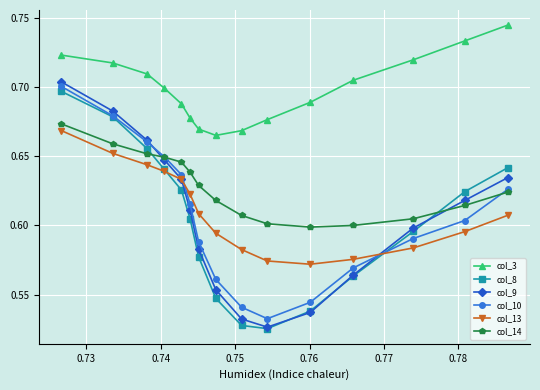

True or false: col_13 and col_3 cross at least once.

False